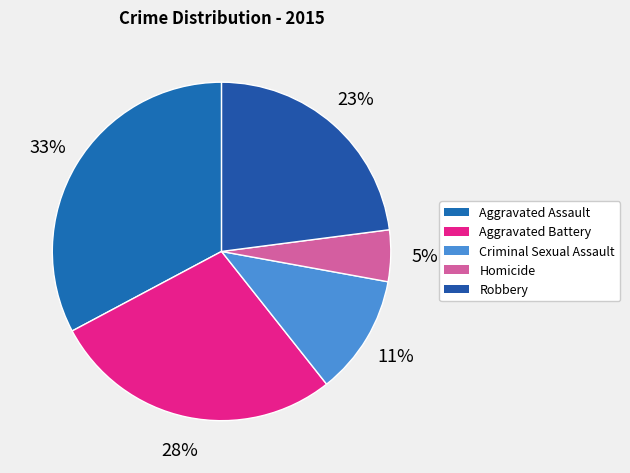

Between Robbery and Aggravated Battery, which is larger?

Aggravated Battery